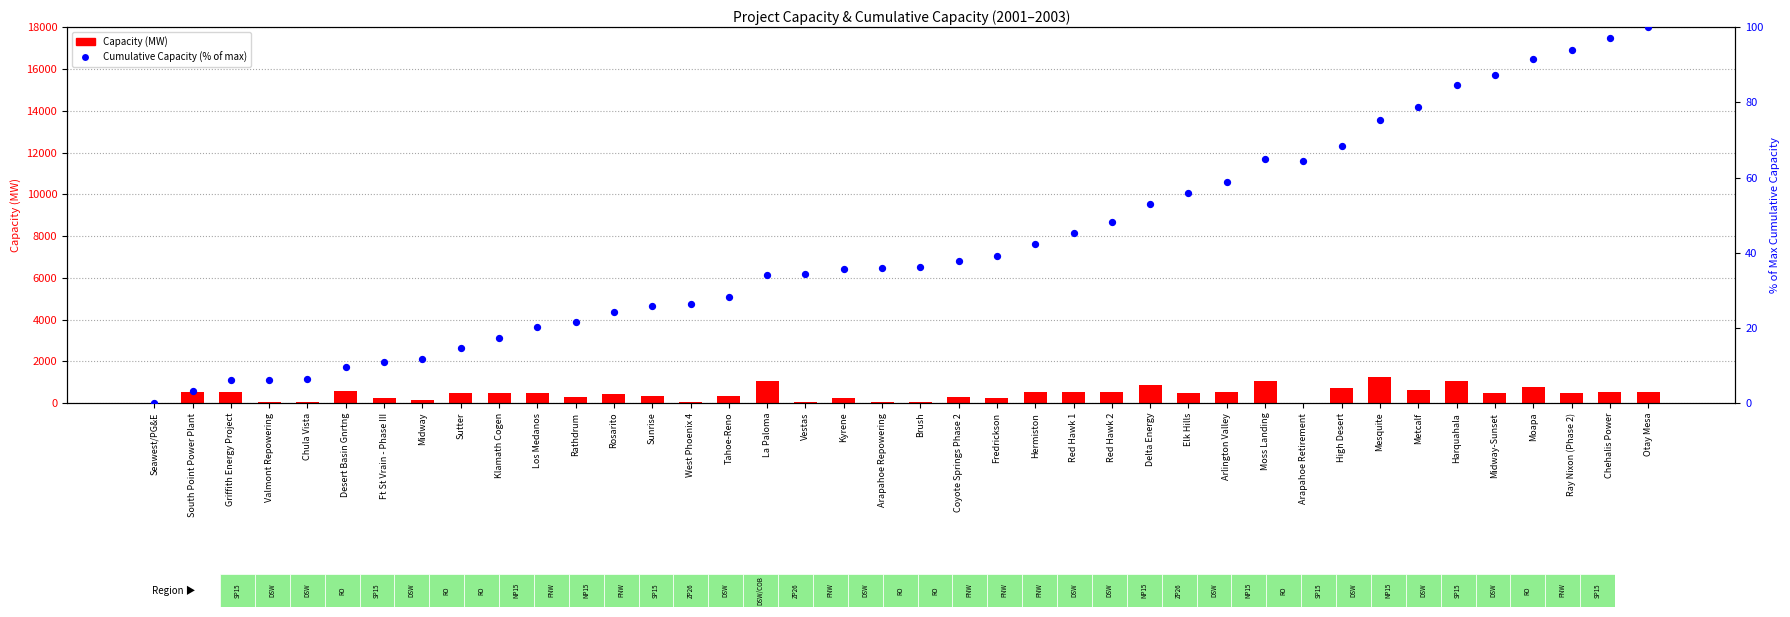

At which category is the sum across all series the highest?

Mesquite